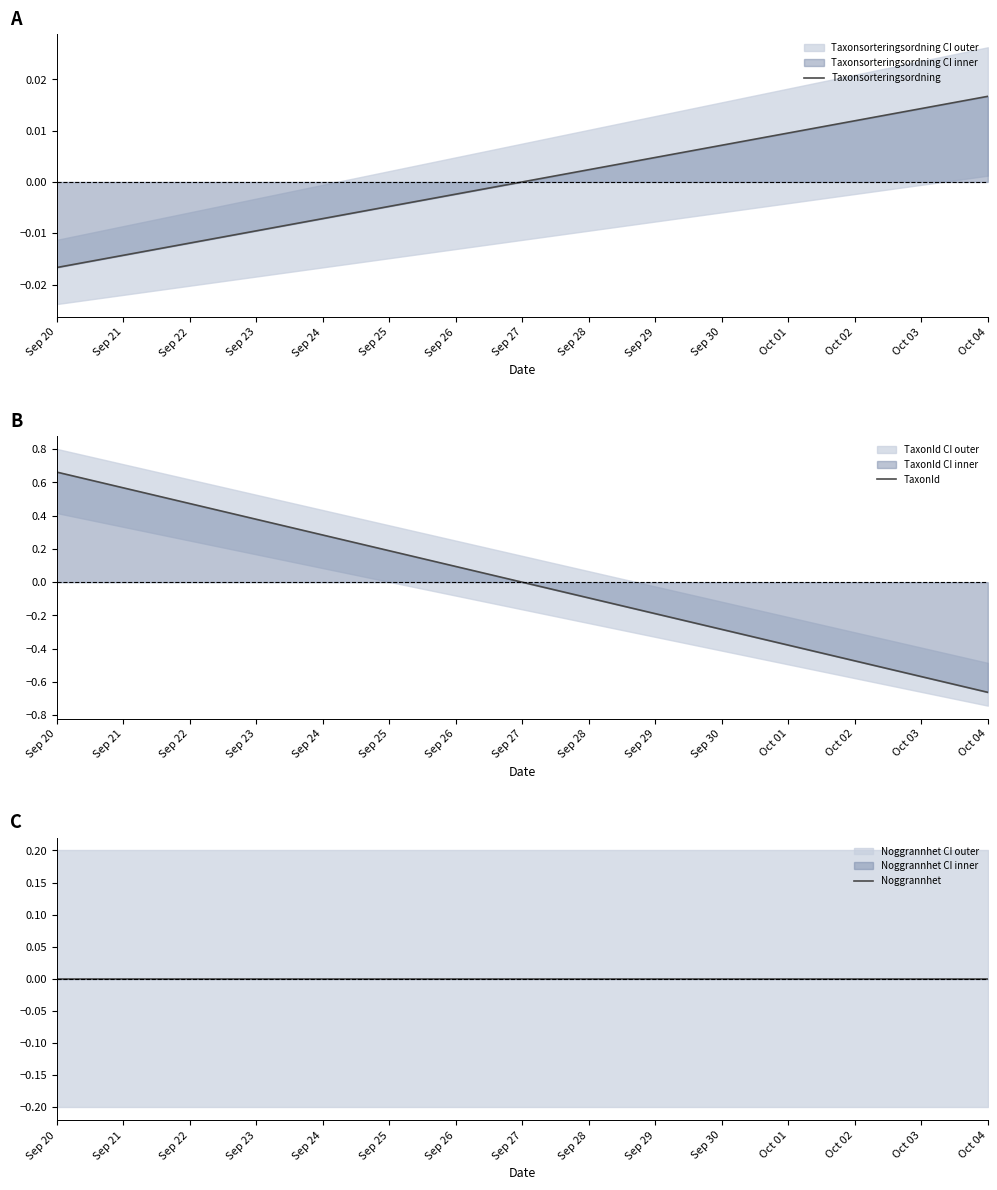

How many data points in Taxonsorteringsordning are less than 0?

1